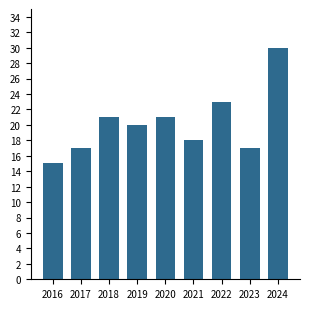

Reading left to right, extract all data points from this chart.

2016=15	2017=17	2018=21	2019=20	2020=21	2021=18	2022=23	2023=17	2024=30